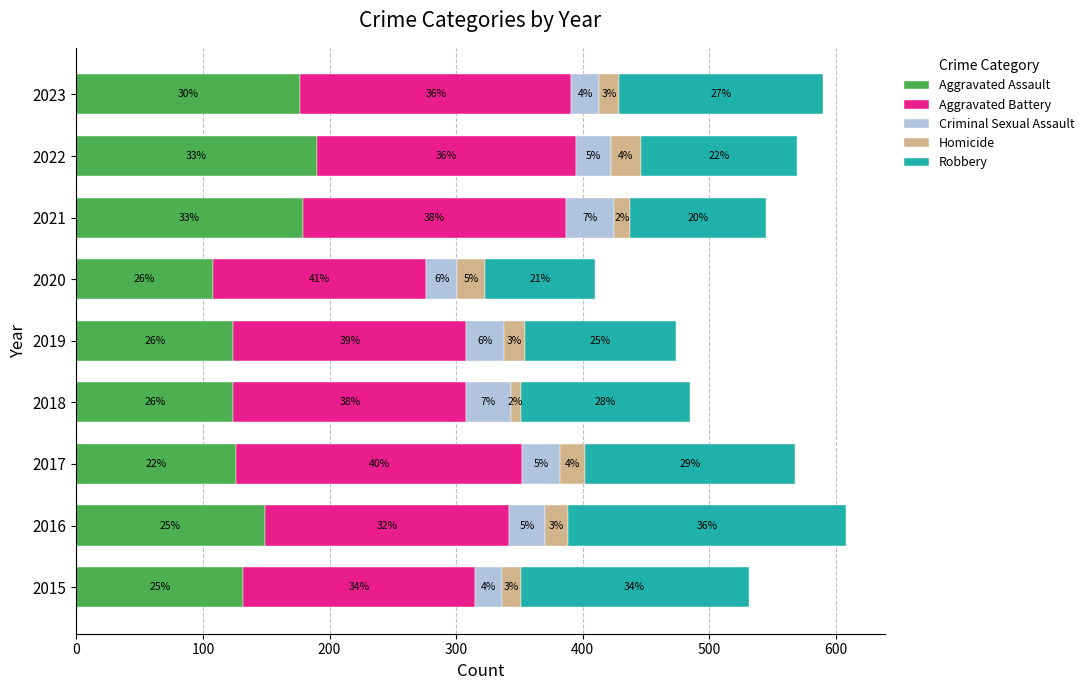

What are all the series names shown in the legend?

Aggravated Assault, Aggravated Battery, Criminal Sexual Assault, Homicide, Robbery